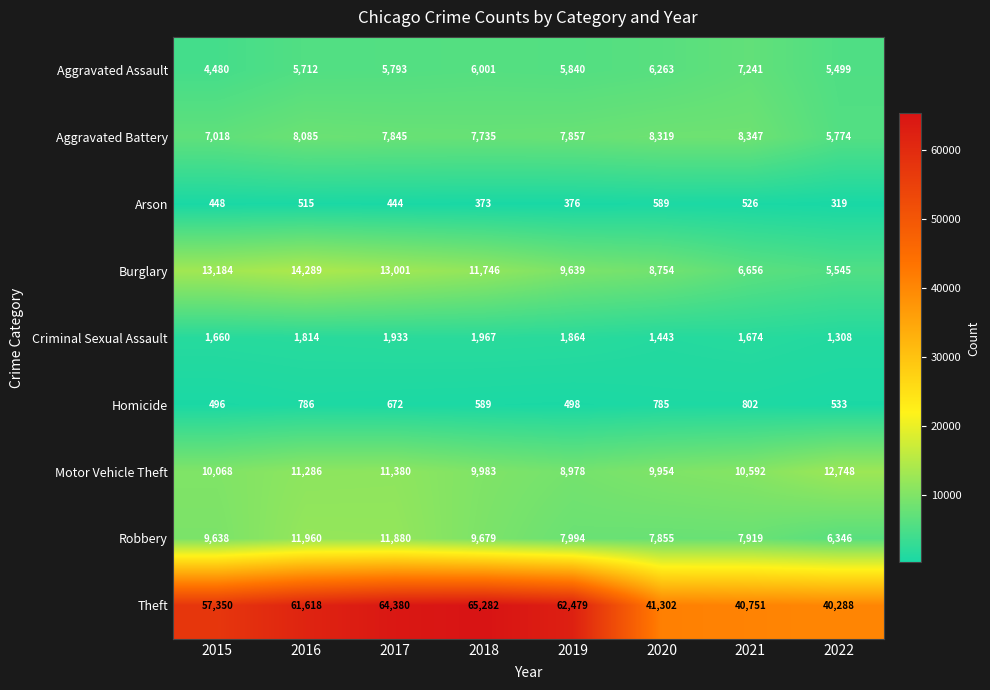

At 2016, list the series in order from largest to smallest.

Theft, Burglary, Robbery, Motor Vehicle Theft, Aggravated Battery, Aggravated Assault, Criminal Sexual Assault, Homicide, Arson